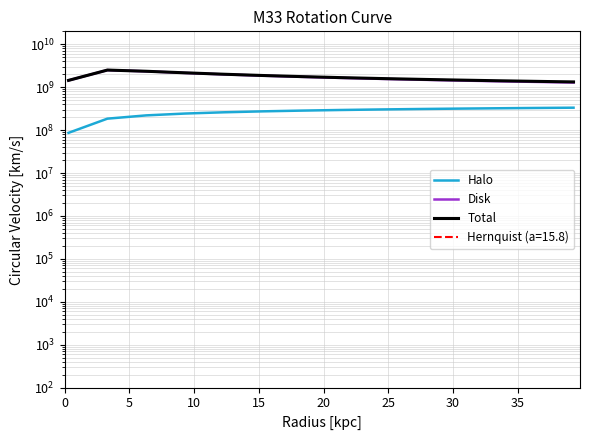

Reading left to right, list all the values displayed in this chart.

Halo: 86319311.1	184602424.4	220086380.7	242904495.9	259811420.7	273248486.5	284391888.8	293902728.8	302190940.0	309528776.3	316106494.8	322062388.0	327500180.2	332499688.2
Disk: 1437398936.4	2497163924.2	2337318830.0	2147172788.0	1985142816.8	1851080293.5	1739308314.8	1644804024.0	1563763678.1	1493376547.4	1431553926.3	1376721590.8	1327673826.8	1283472416.4
Total: 1439988446.5	2503977979.0	2347657838.8	2160868708.6	2002072420.6	1871139489.3	1762405220.3	1670855796.1	1592694636.5	1525116905.6	1466038867.2	1413890561.7	1367469984.4	1325842180.0